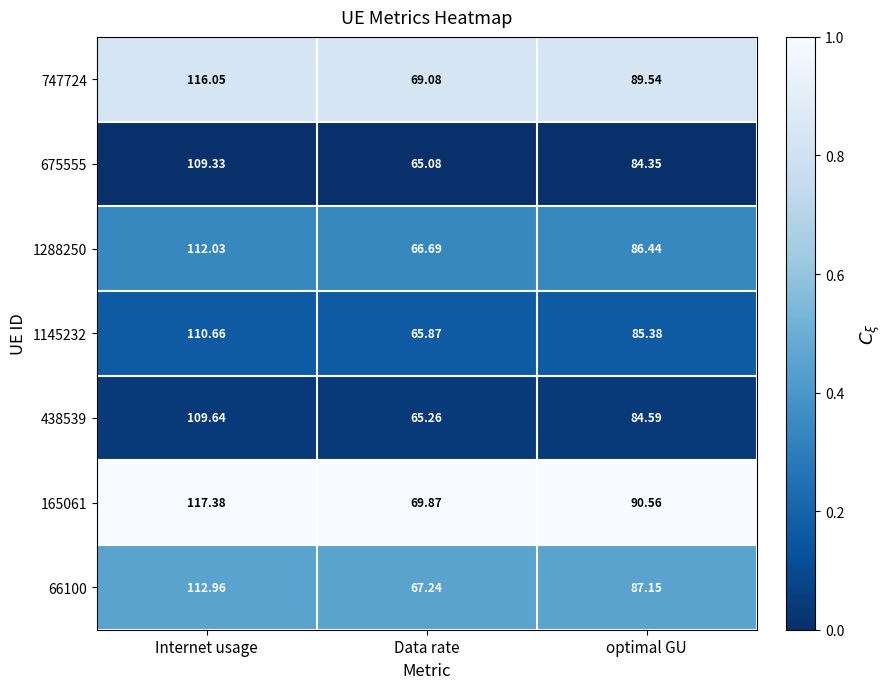

Where is 165061 nearest to the value 93?

optimal GU